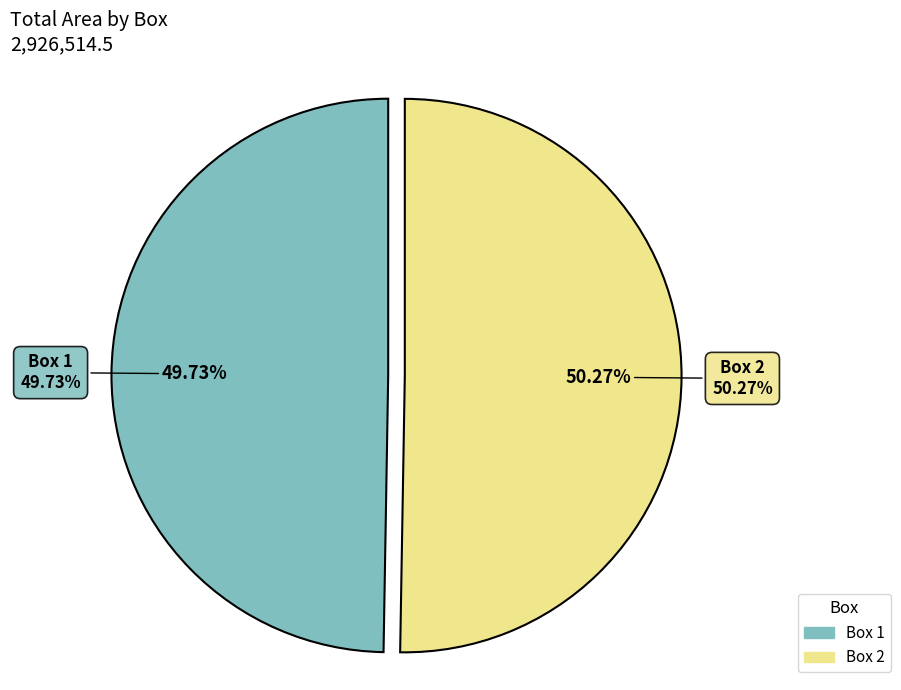

To the nearest percent, what percentage of the pie is 2?

50%